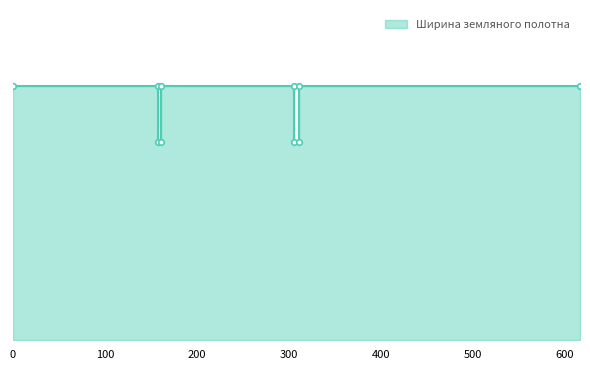

List the labels in order of value, largest first.

0, 0, 158, 161, 306, 306, 617, 617, 158, 161, 311, 311